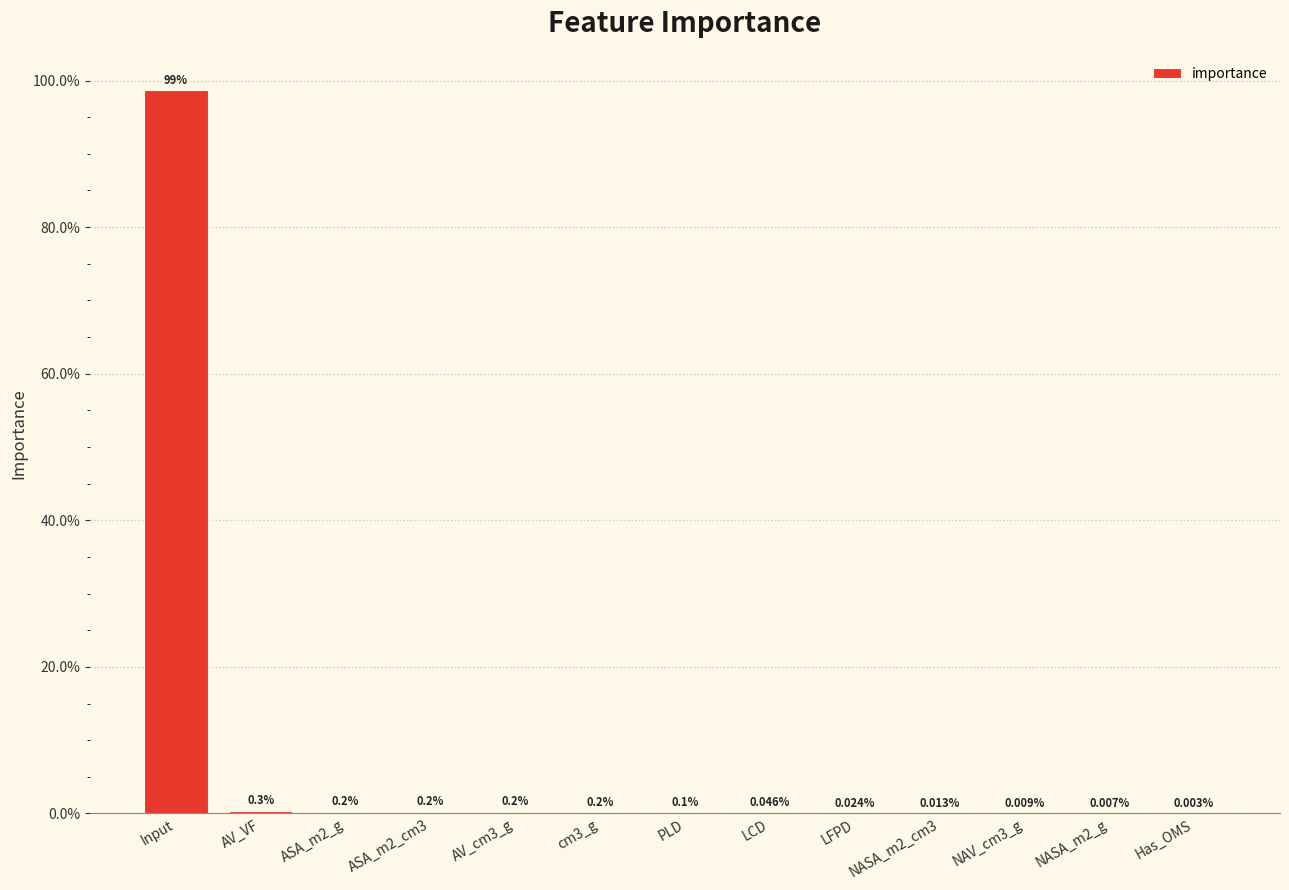

Is it true that the value at Has_OMS is 0.0?

True